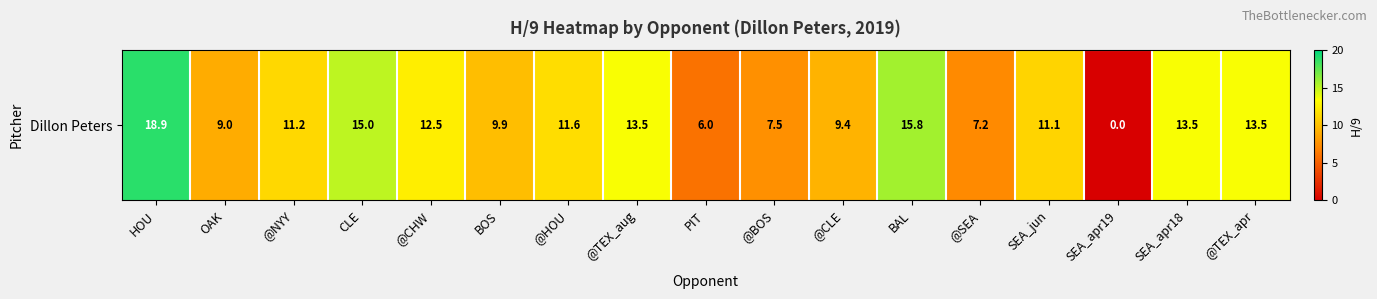

Which category has the highest value across all series?

HOU